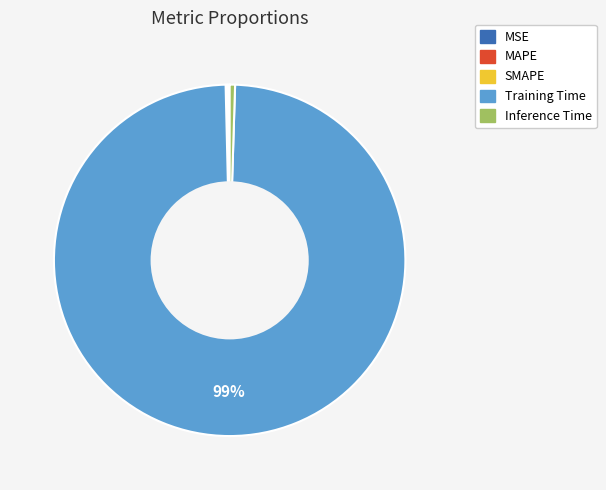

What is the largest slice in the pie chart?

Training Time